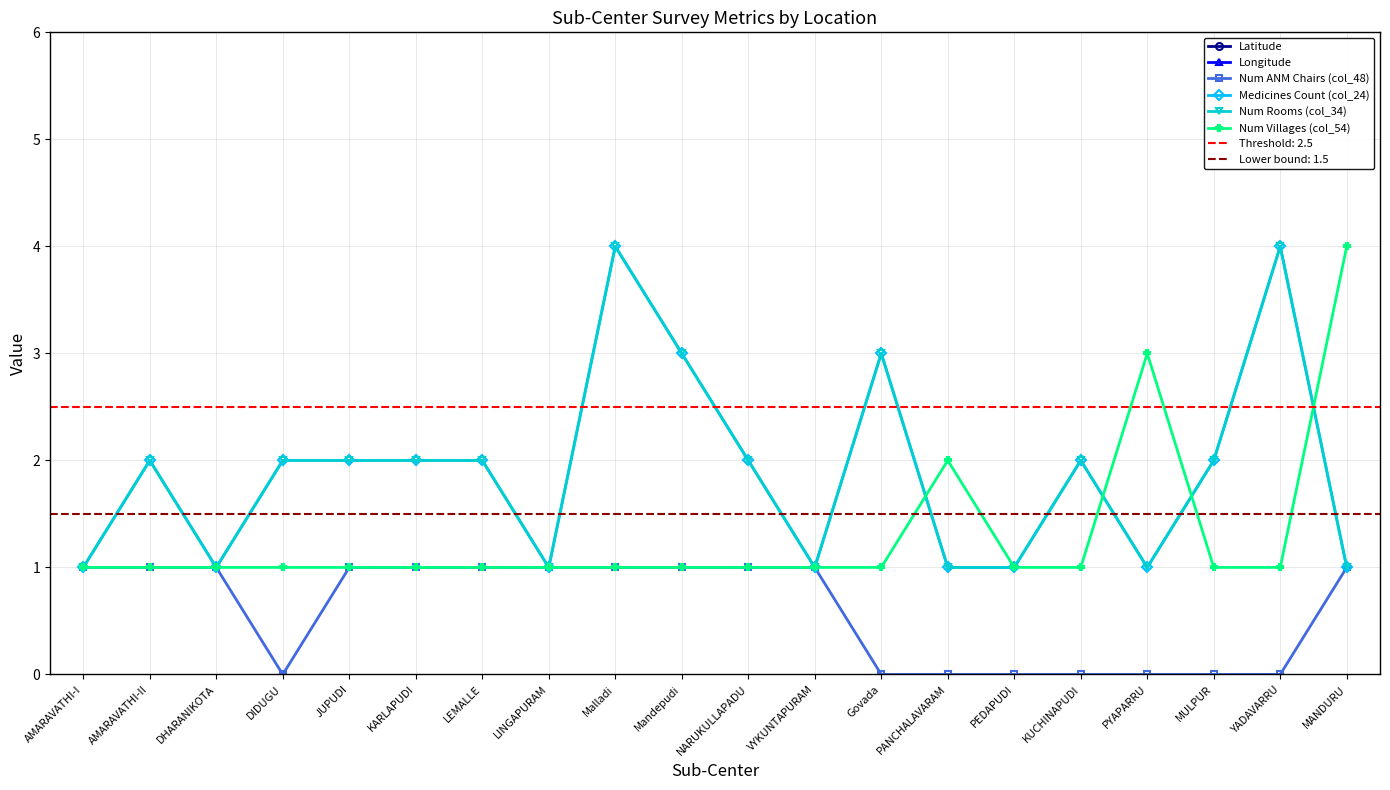

Which has a higher value, MULPUR or PYAPARRU?

MULPUR